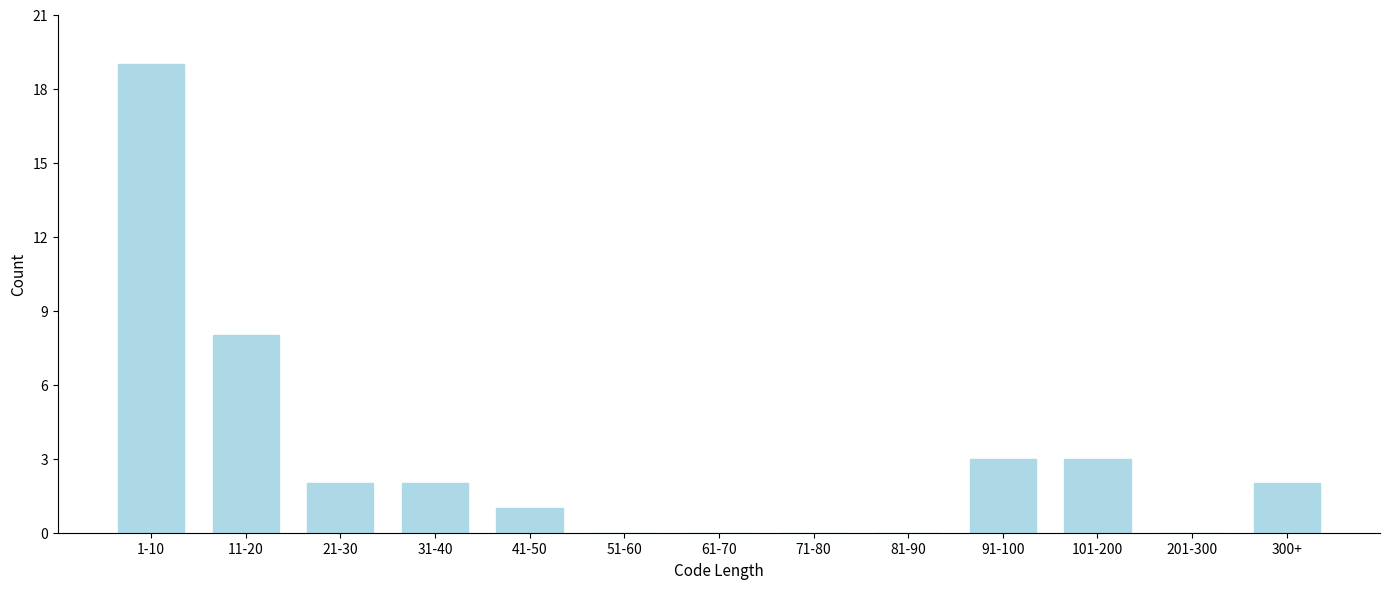

Reading left to right, transcribe all the data shown in this chart.

1-10=19	11-20=8	21-30=2	31-40=2	41-50=1	51-60=0	61-70=0	71-80=0	81-90=0	91-100=3	101-200=3	201-300=0	300+=2